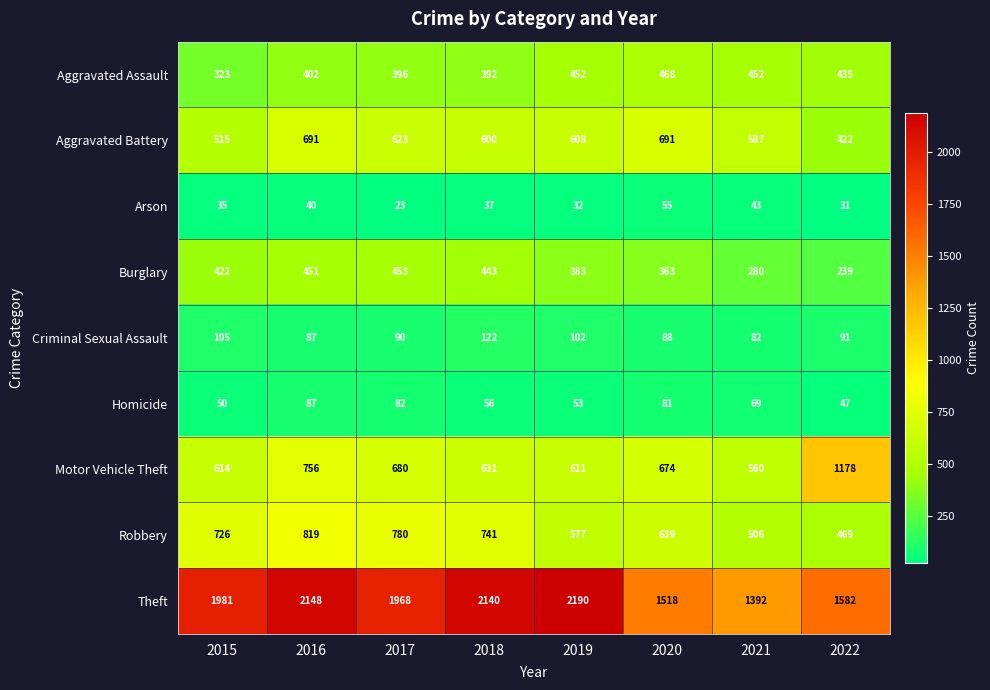

At 2021, list the series in order from smallest to largest.

Arson, Homicide, Criminal Sexual Assault, Burglary, Aggravated Assault, Robbery, Motor Vehicle Theft, Aggravated Battery, Theft